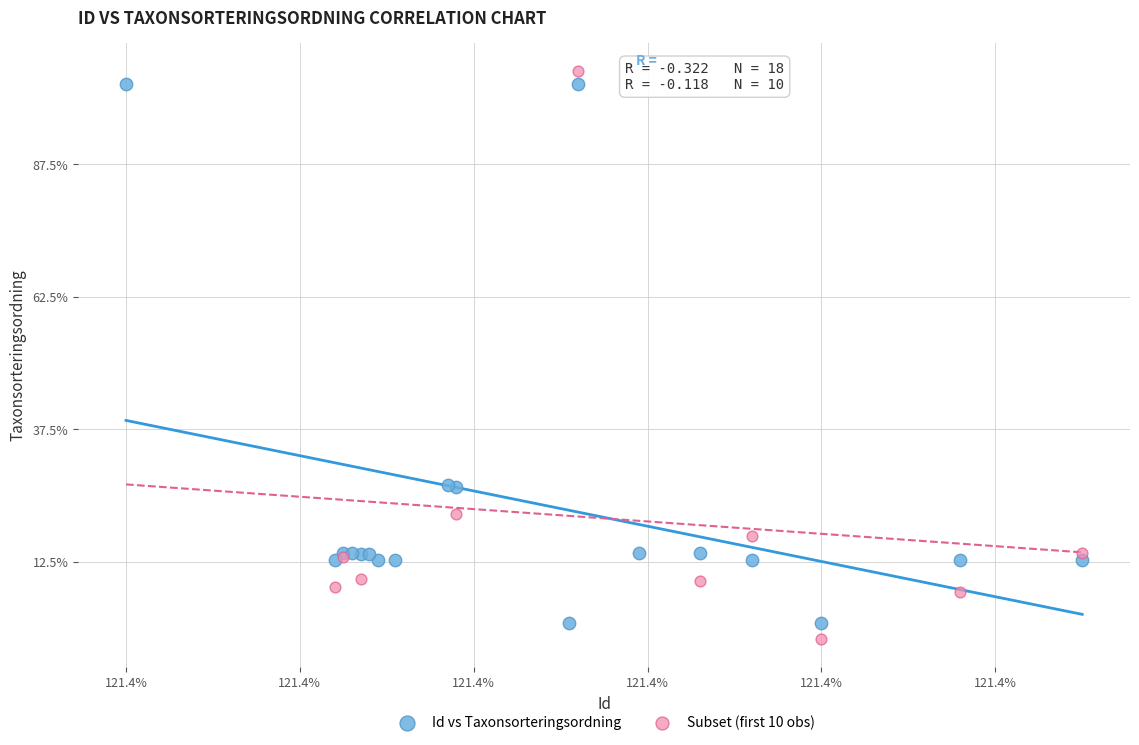

What are all the series names shown in the legend?

Id vs Taxonsorteringsordning, Subset (first 10 obs)